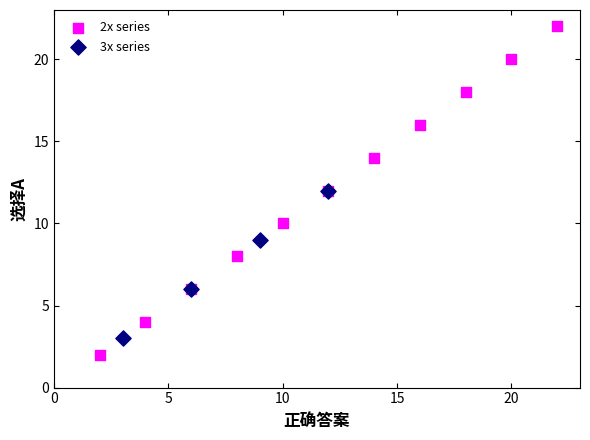

Which series contains the lowest Y value?

2x series